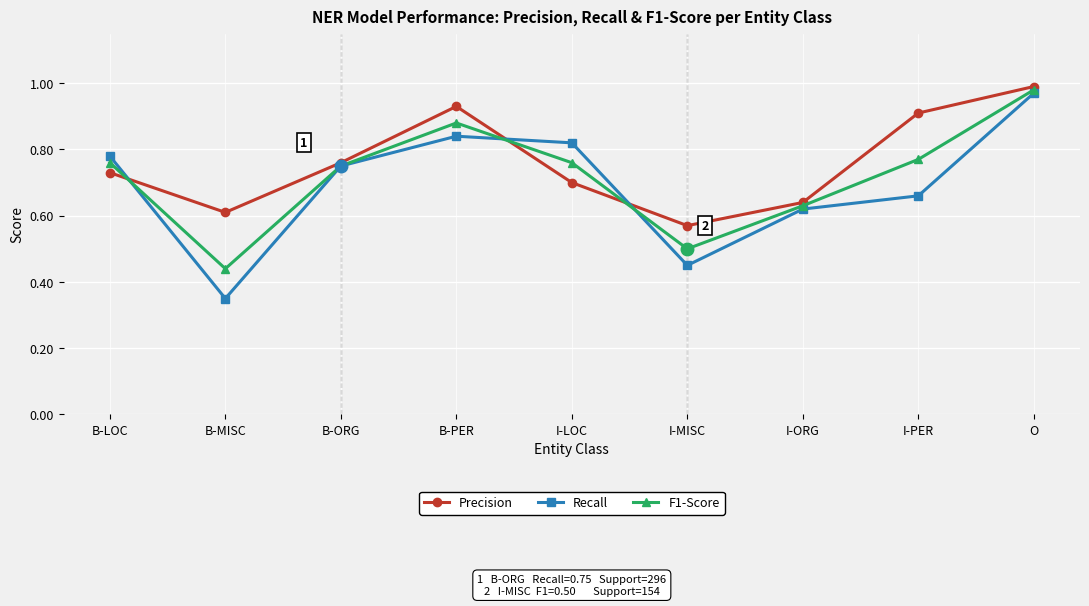

Which series changed the most between B-PER and I-MISC?

Recall